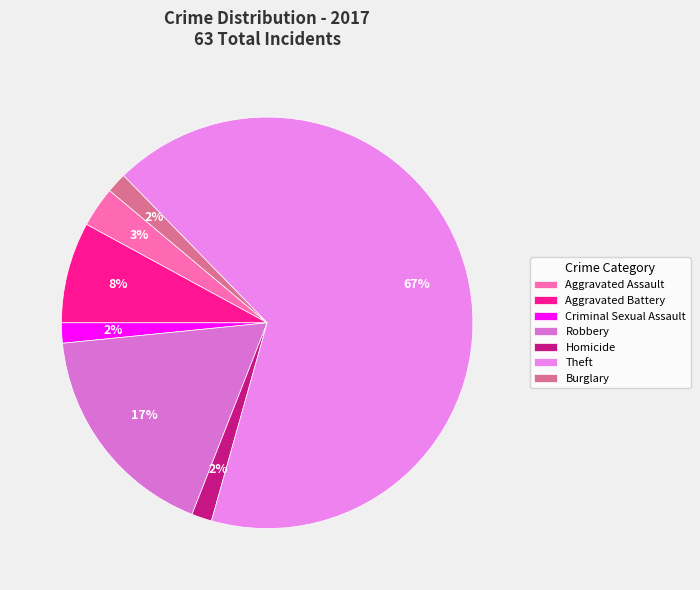

How many segments does this pie chart have?

7